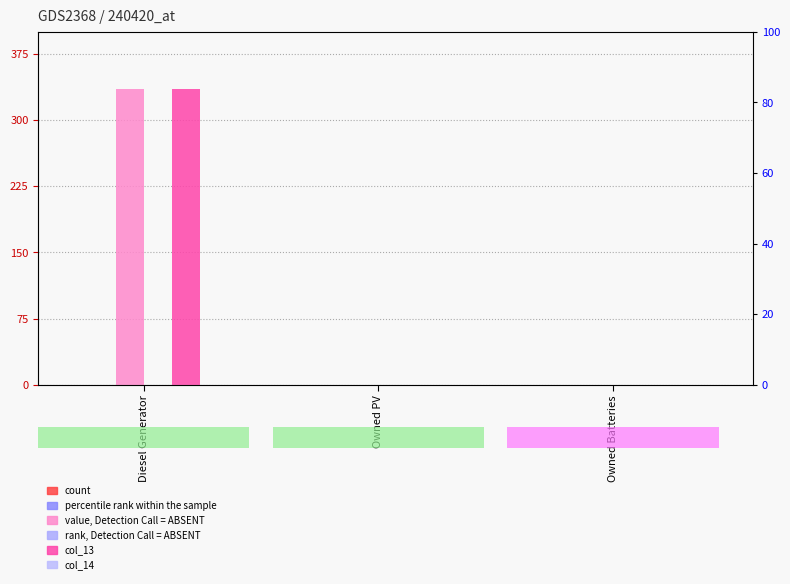

Which has a higher value, Diesel Generator or Owned Batteries?

Diesel Generator